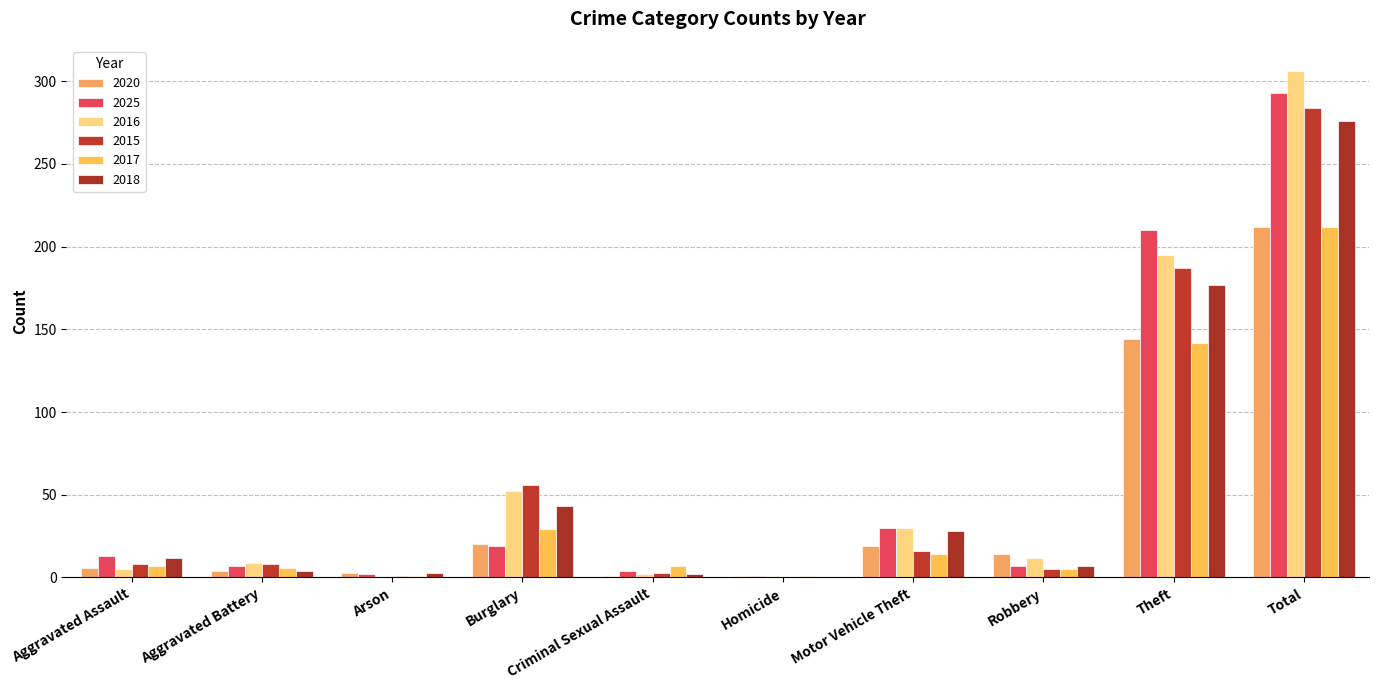

Count the number of data series in this chart.

6